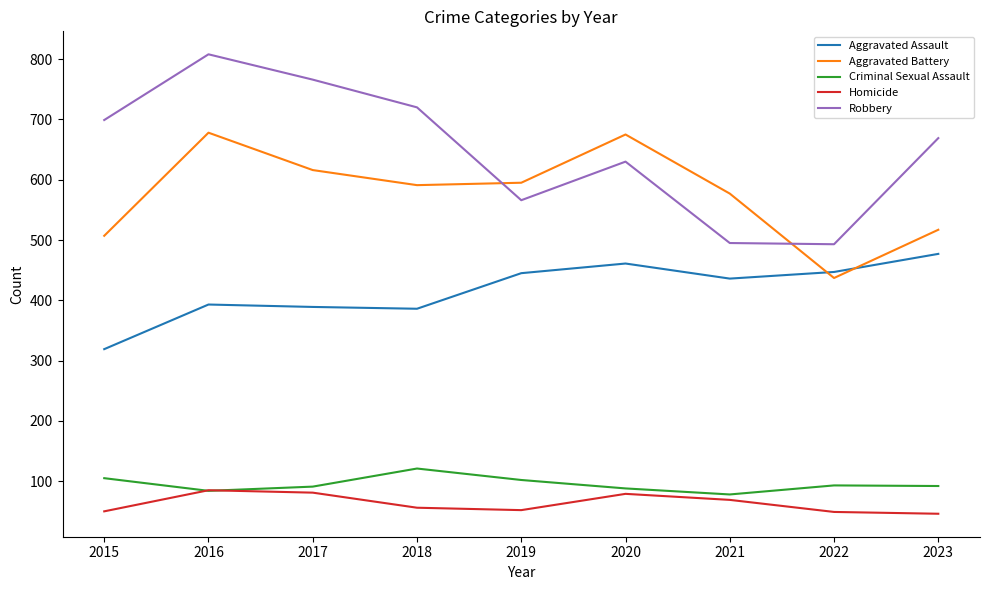

Which series changed the most between 2015 and 2016?

Aggravated Battery